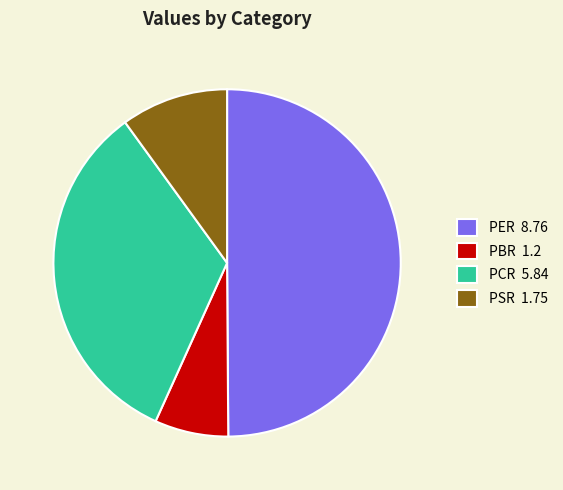

Is PCR 5.84 the majority of the pie?

No